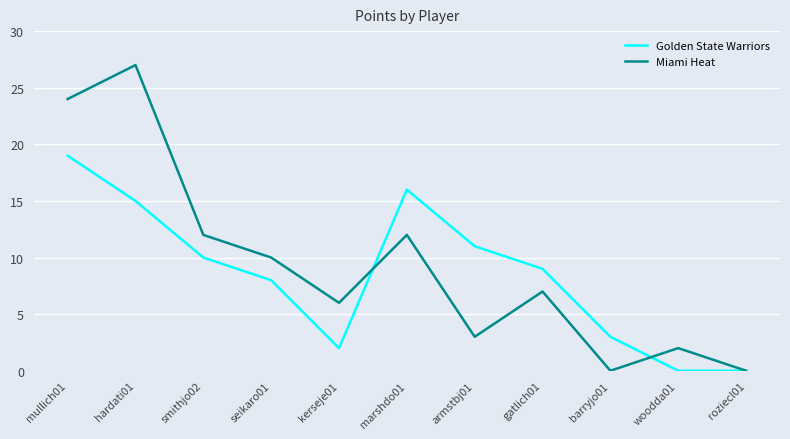

What position from the left is roziecl01?

11